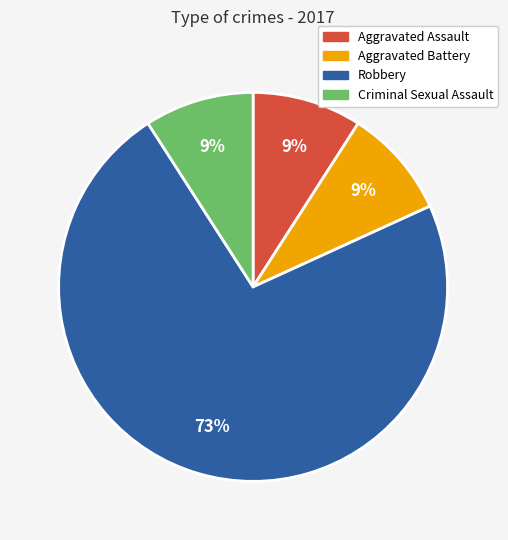

Count the number of slices in the pie.

4